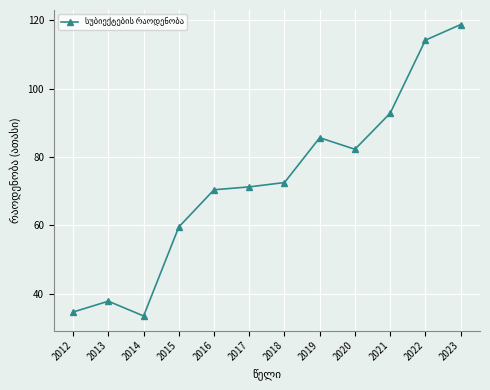

What is the value of the 4th point from the left?

59.5